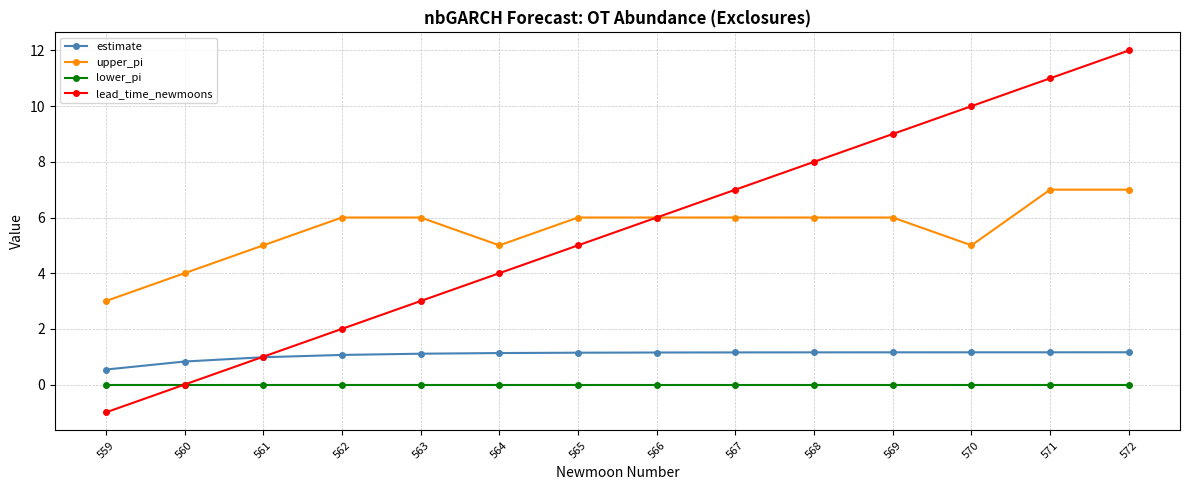

What are all the series names shown in the legend?

estimate, upper_pi, lower_pi, lead_time_newmoons